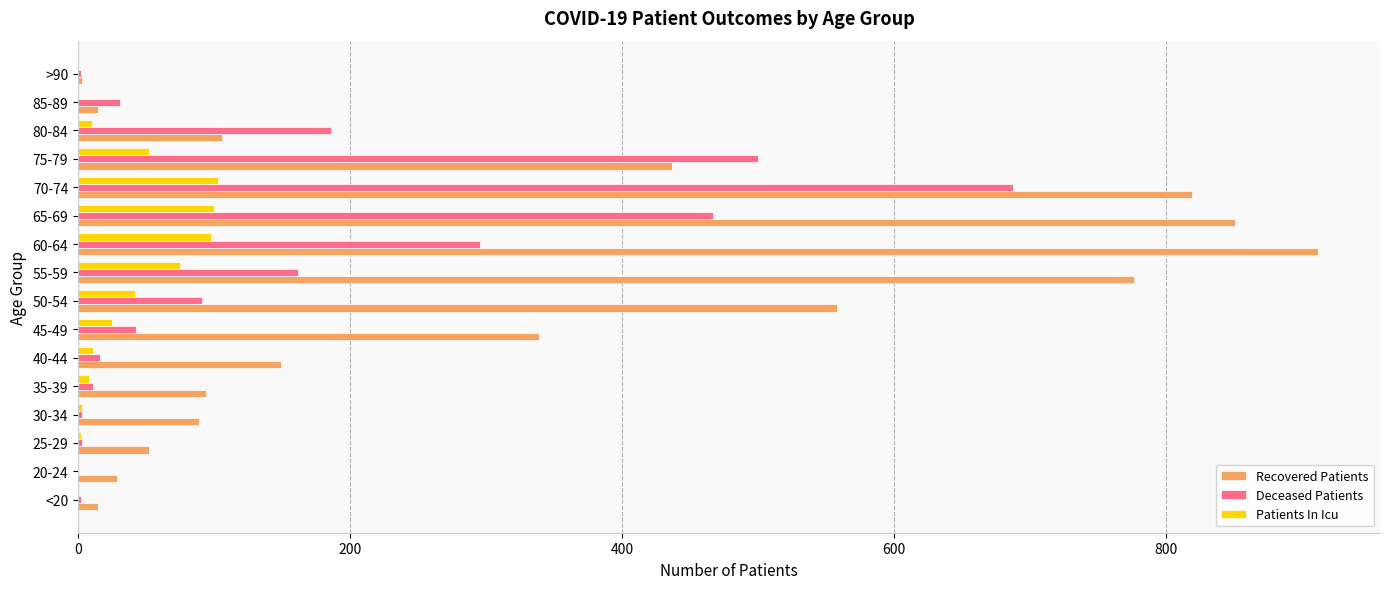

Which series changed the most between 25-29 and 50-54?

Recovered Patients